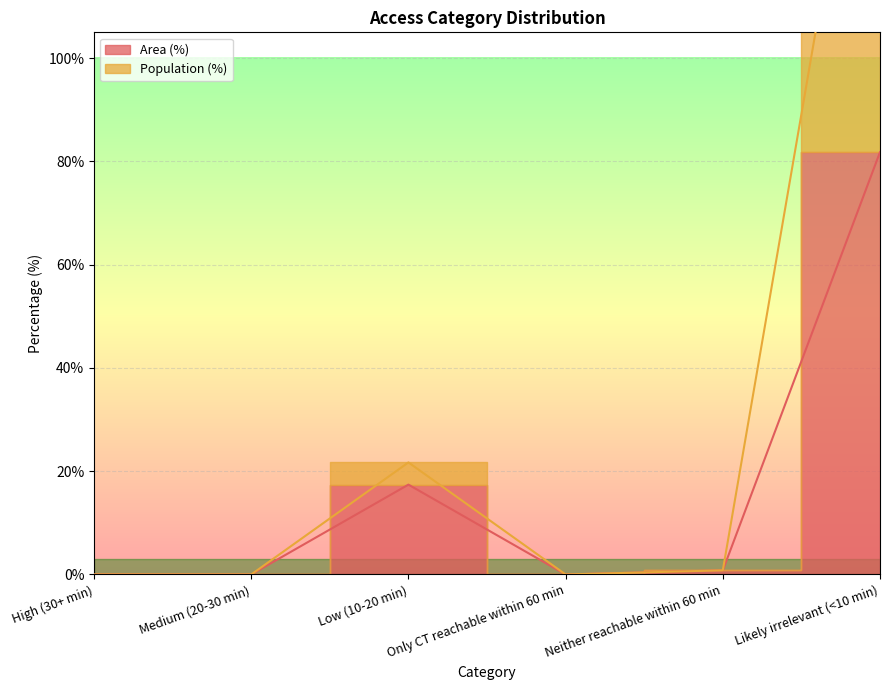

True or false: Population (%) and Area (%) cross at least once.

False